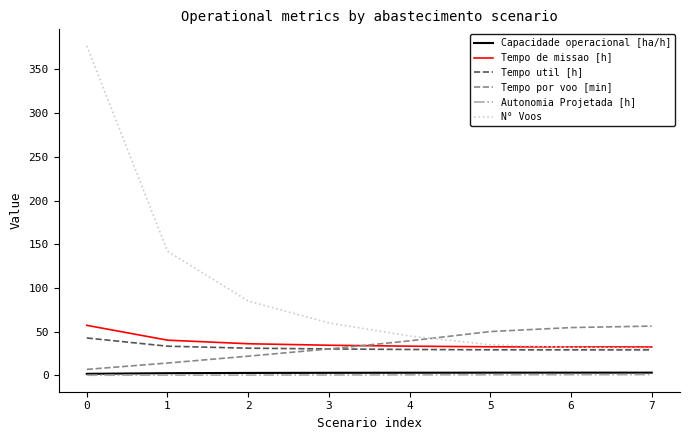

How many series are shown in this chart?

6